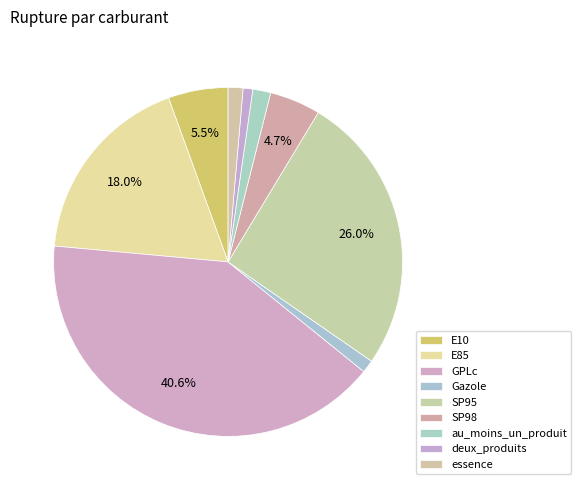

Rank the categories by value from lowest to highest.

deux_produits, Gazole, essence, au_moins_un_produit, SP98, E10, E85, SP95, GPLc